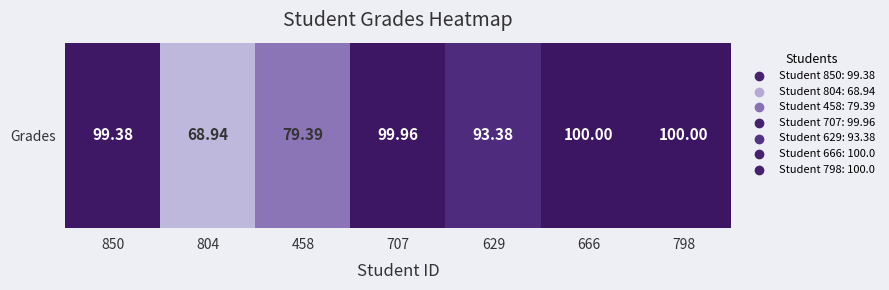

Count the number of data series in this chart.

1